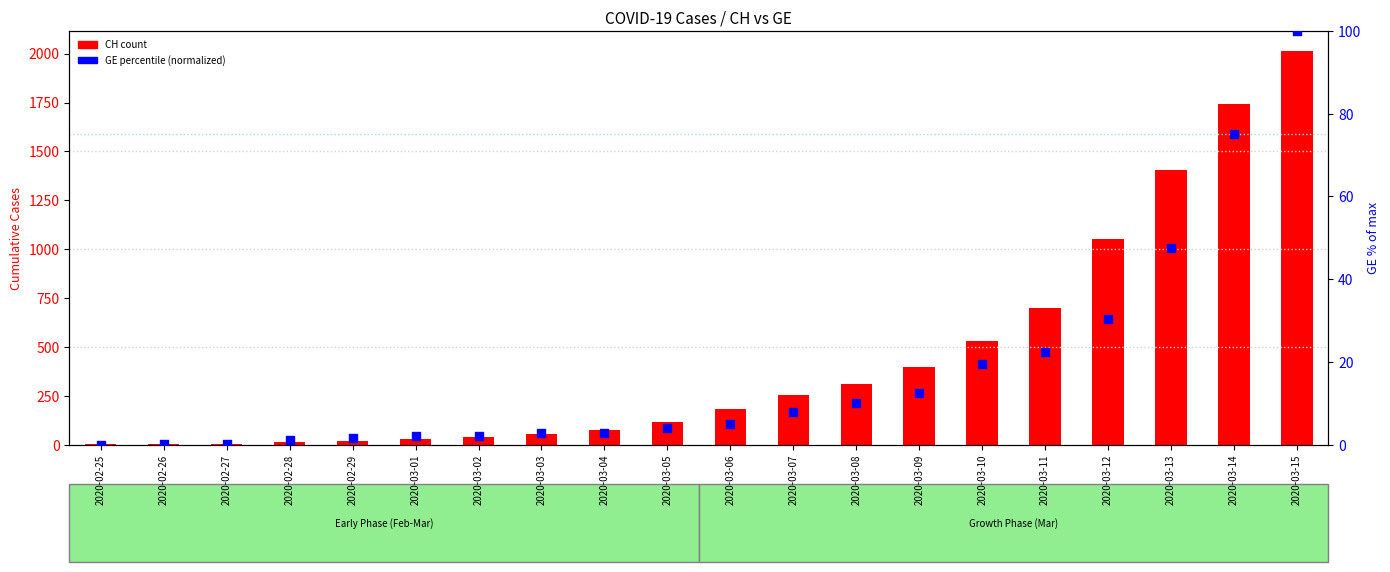

Is the value of CH (total) at 2020-03-03 greater than the value of GE (normalized) at 2020-03-01?

Yes